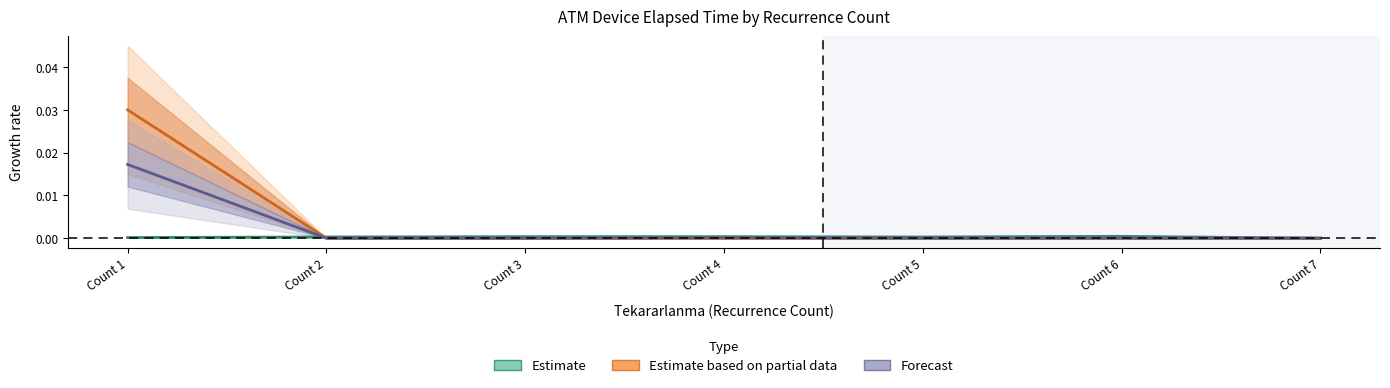

Does the chart have visible grid lines?

No